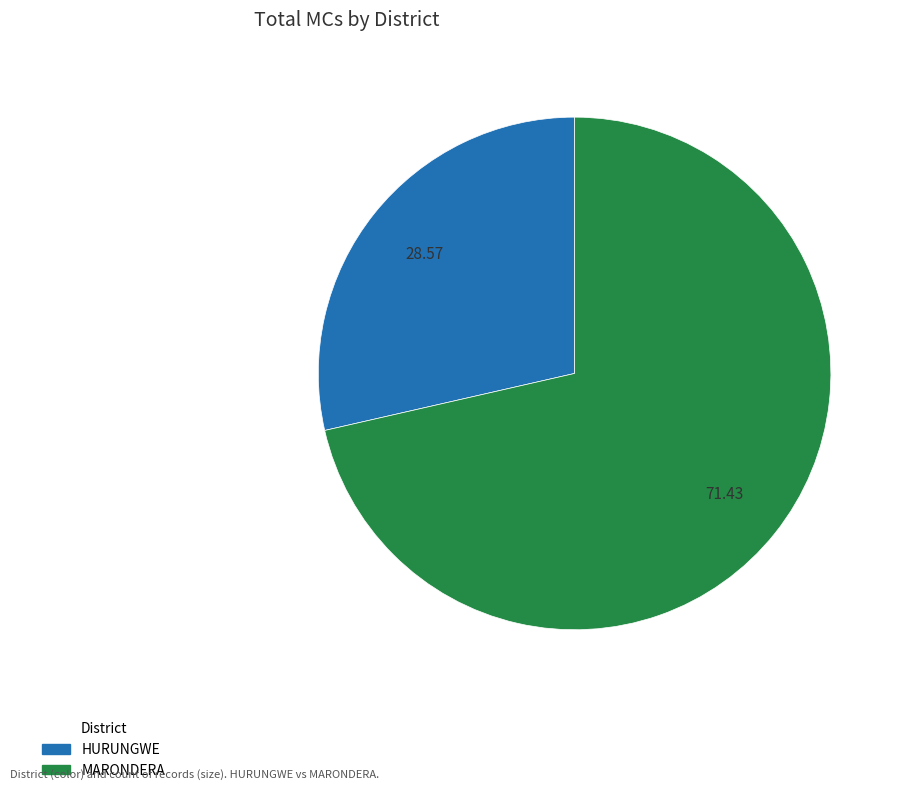

Rank the categories by value from highest to lowest.

MARONDERA, HURUNGWE